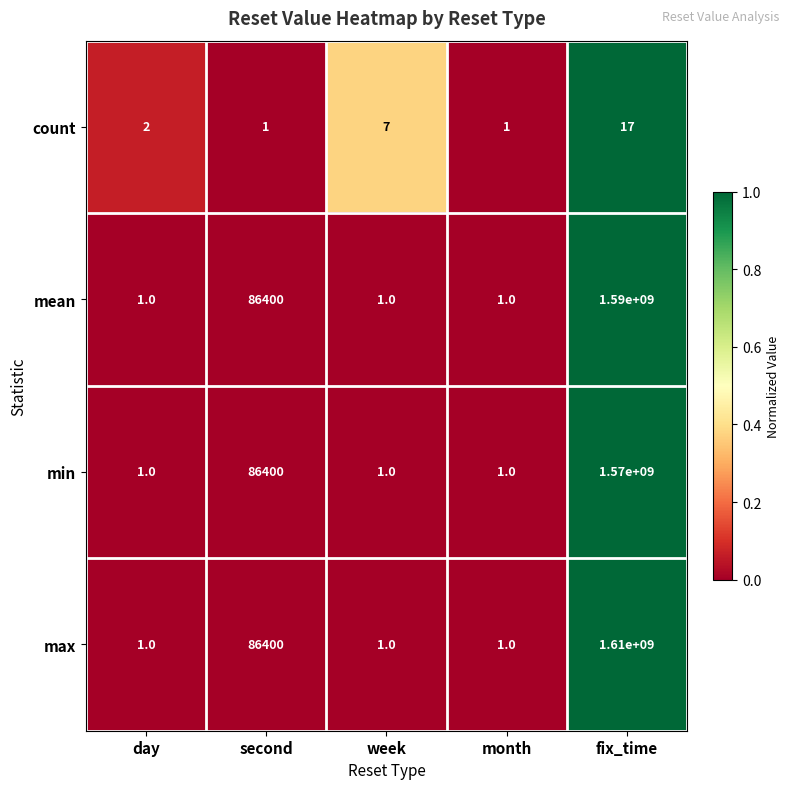

What is the maximum value for max?

1610000000